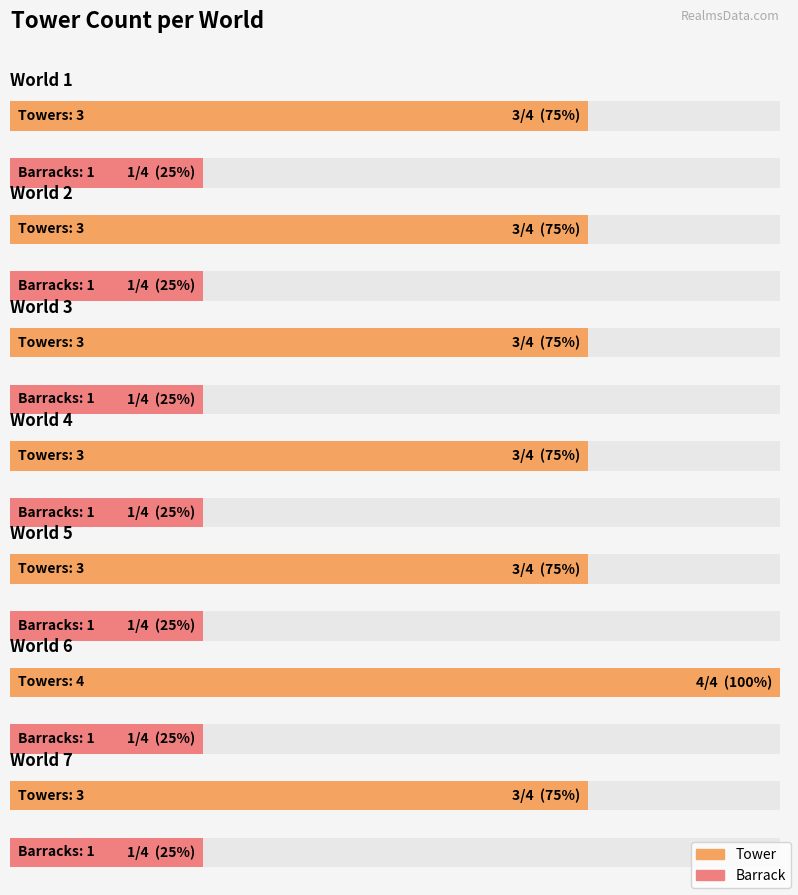

Rank the series at World 4 from highest to lowest value.

tower_count, barrack_count